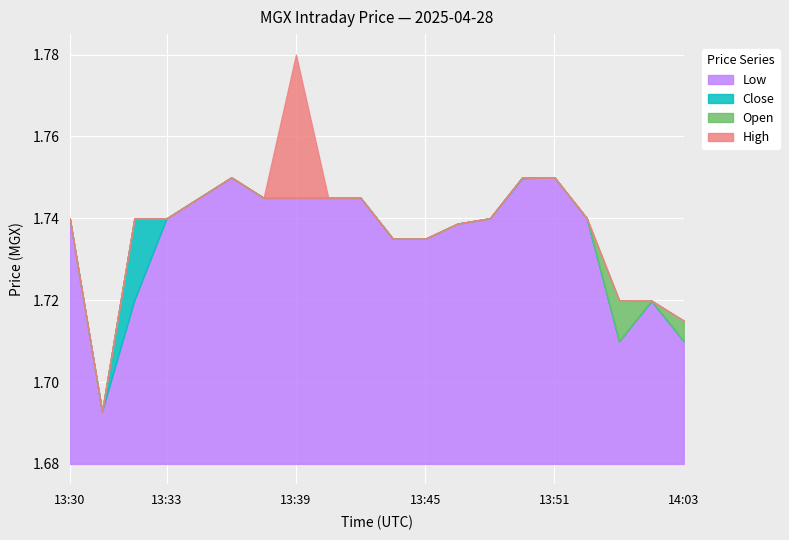

At which category does the chart reach its minimum across all series?

13:31